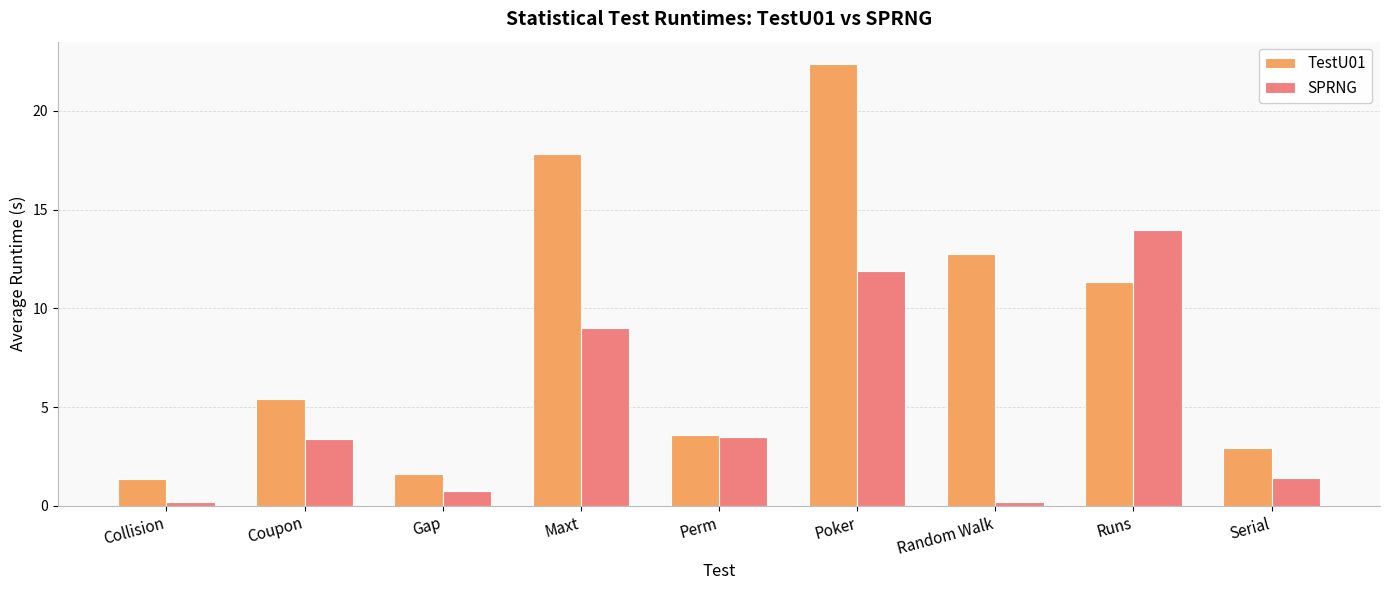

What is the sum of all SPRNG values?

44.3